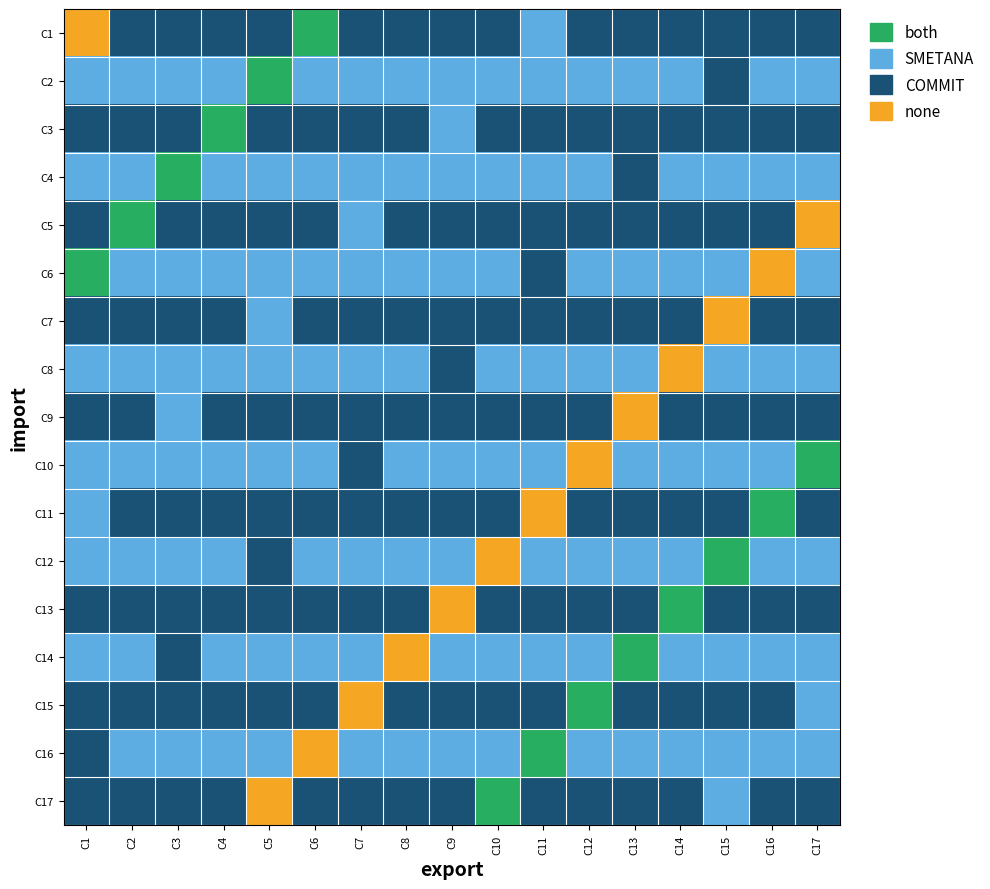

What is the total value across all series at C3?

26